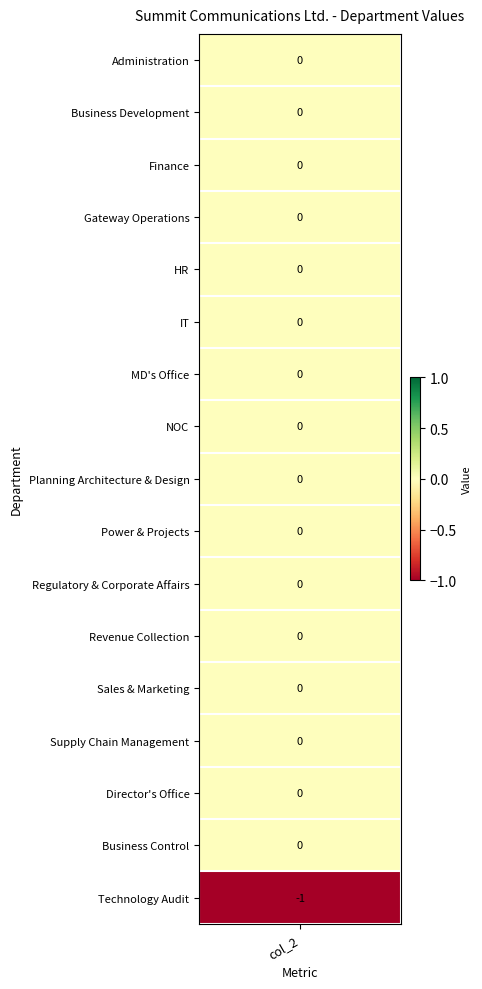

The value at 10 is 1. True or false?

False